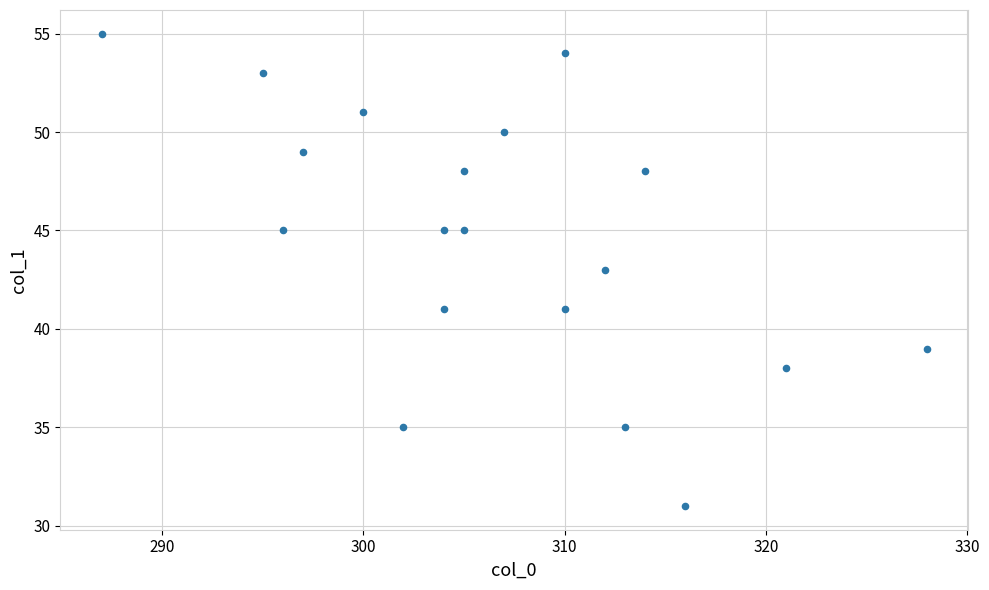

What is the range of X values (max minus min)?

41